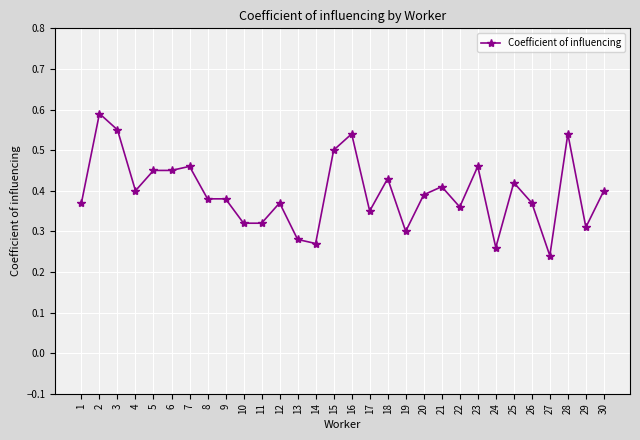

At which category does the chart reach its peak across all series?

2